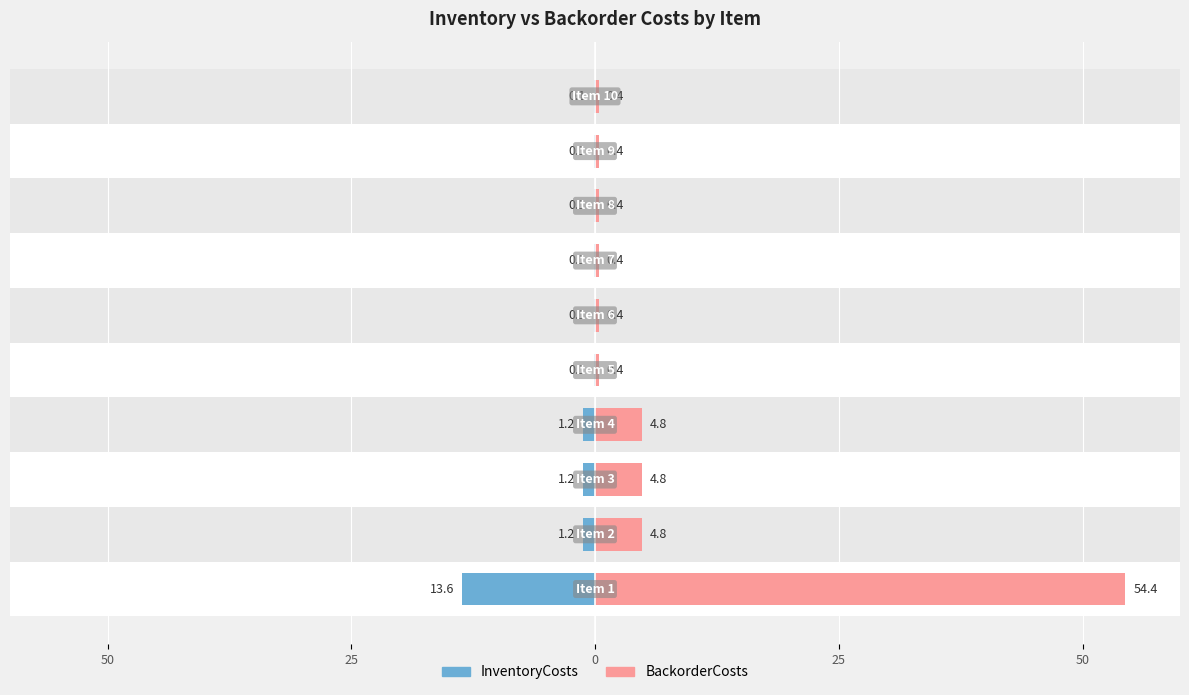

List the series in order of their overall mean, highest first.

BackorderCosts, InventoryCosts